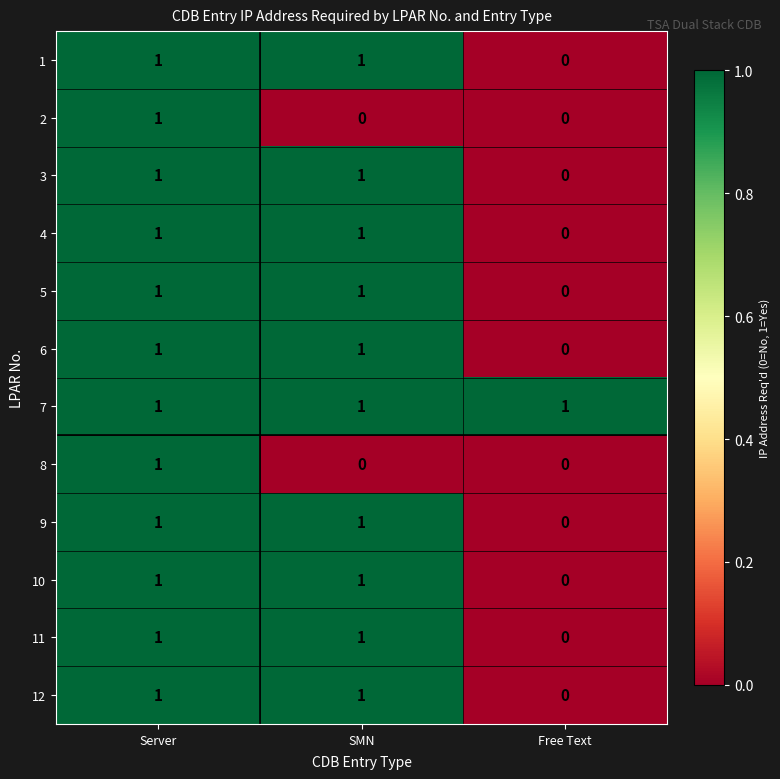

At which category is the sum across all series the highest?

Server